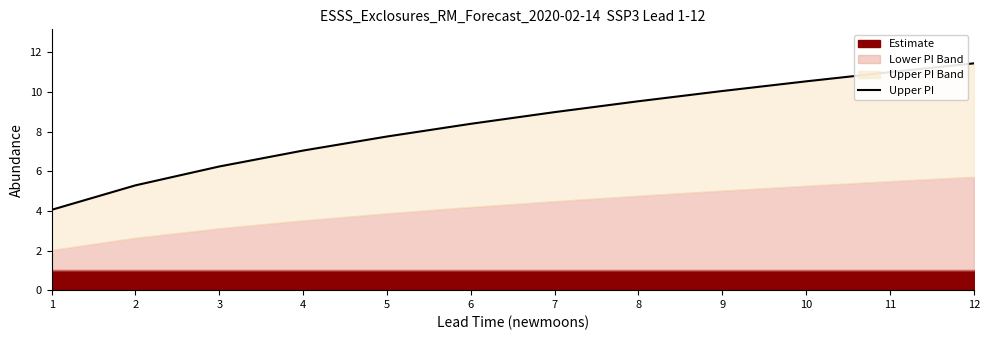

The chart shows a value of 10.5 at 10. True or false?

True